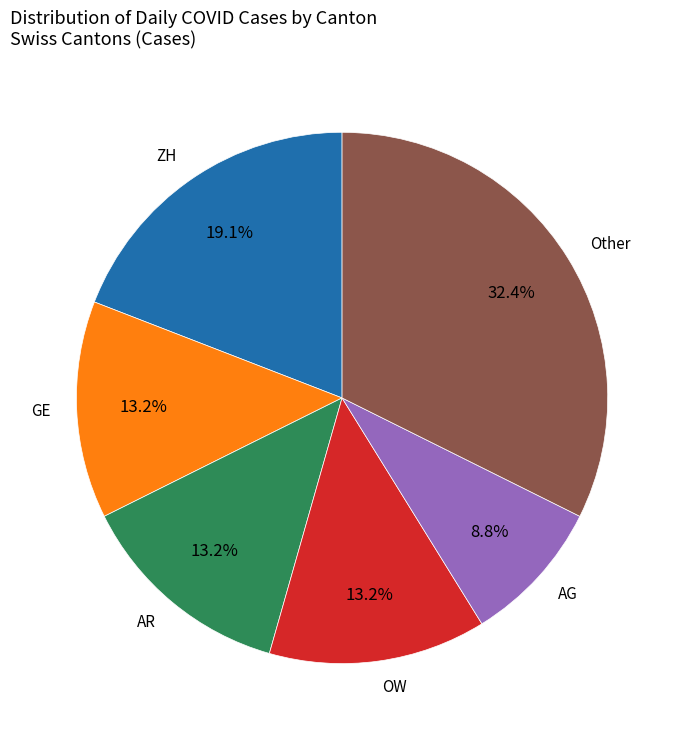

To the nearest percent, what is the difference between the largest and smallest slice percentages?

24%